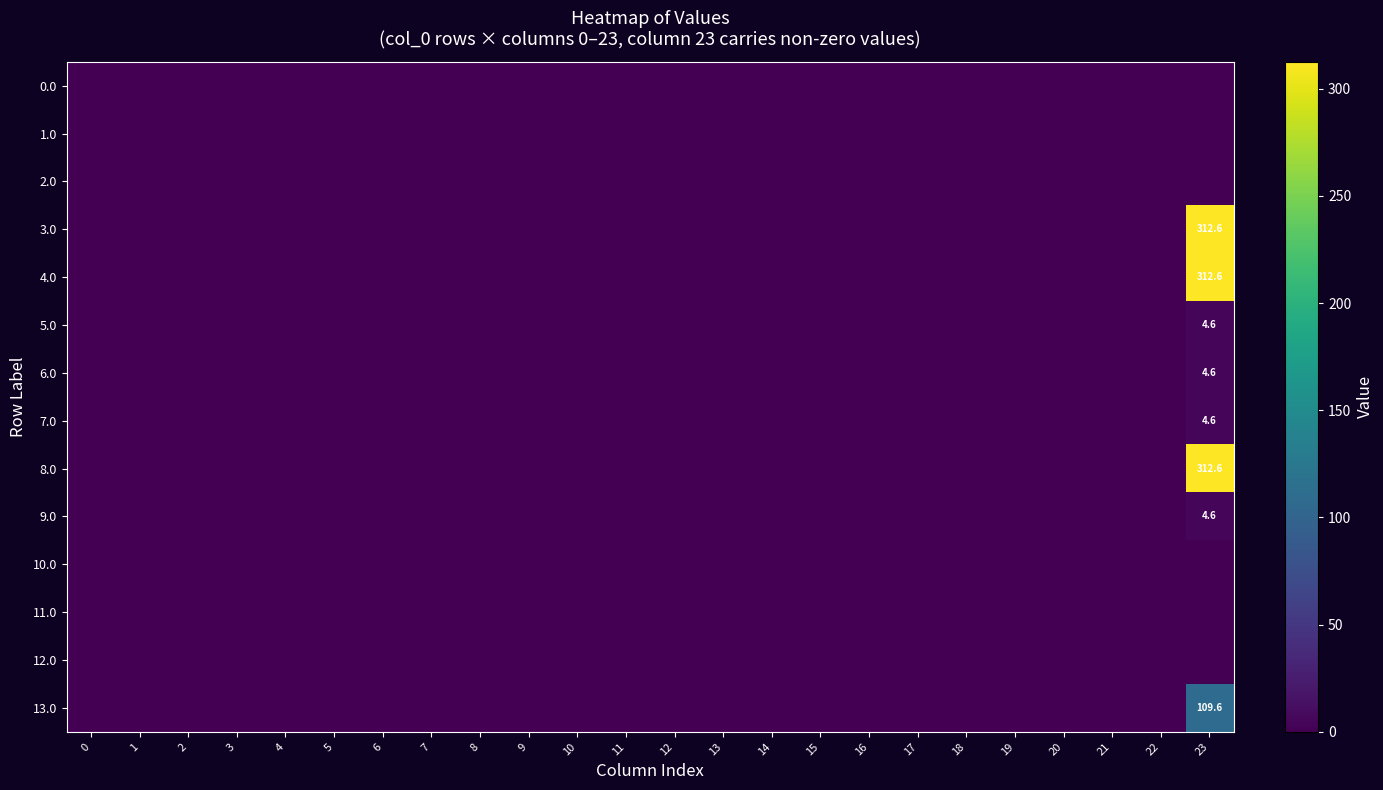

Is it true that 7.0 equals 0.0 at 2?

True